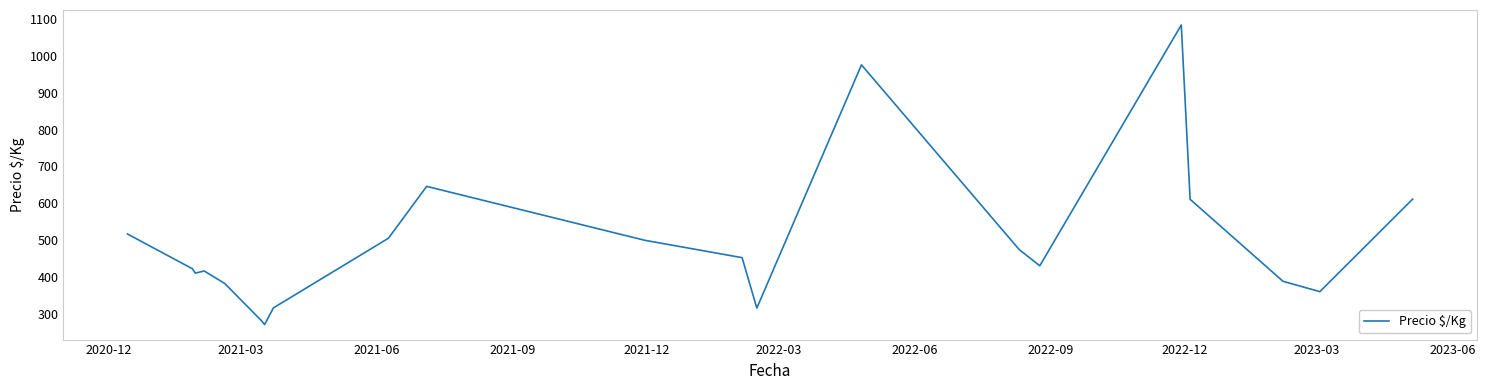

What is the minimum value shown in the chart?

271.8